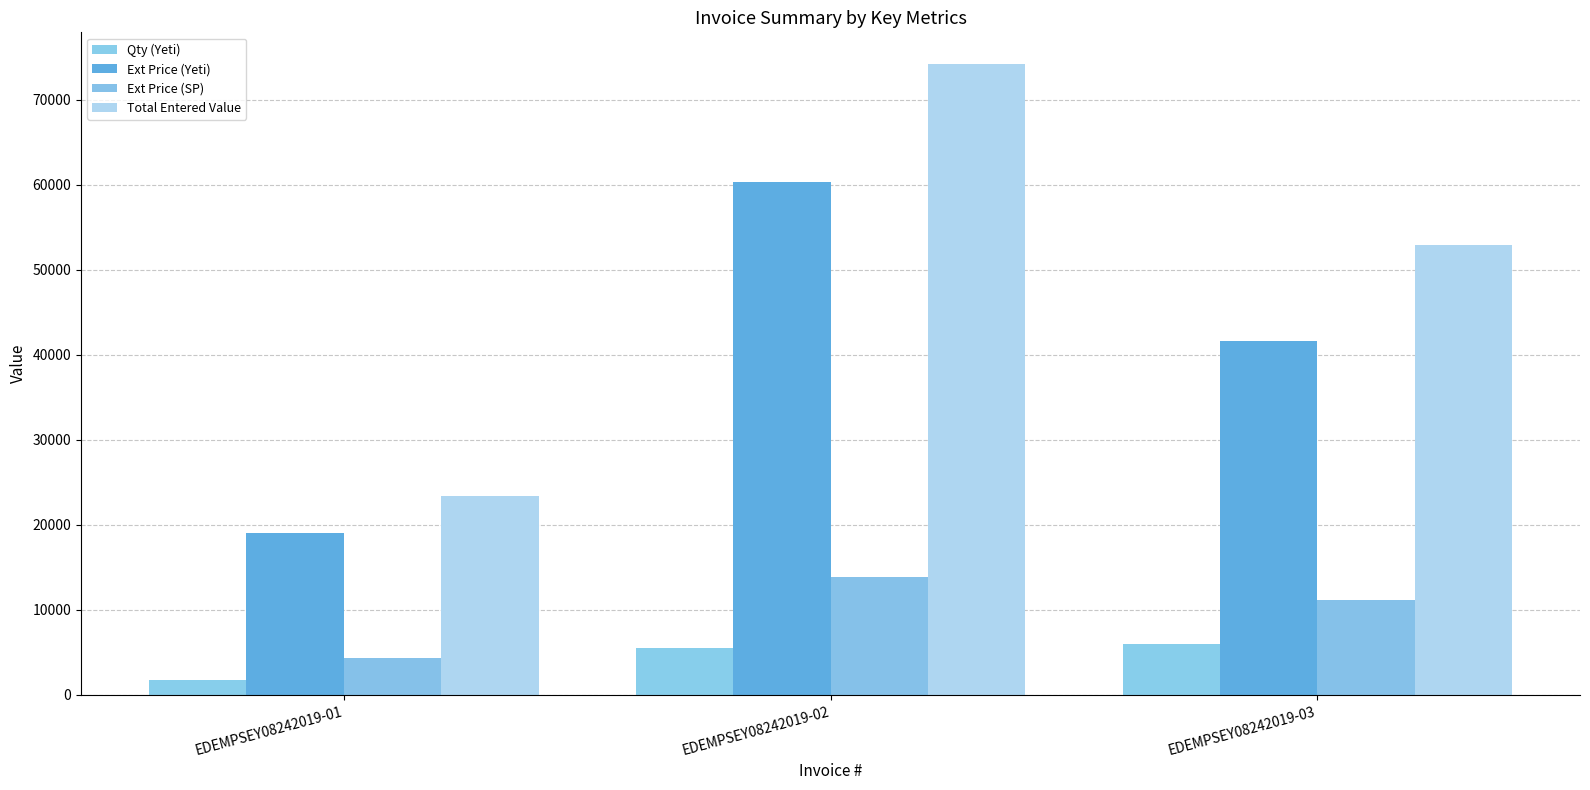

At which category does the chart reach its minimum across all series?

EDEMPSEY08242019-01